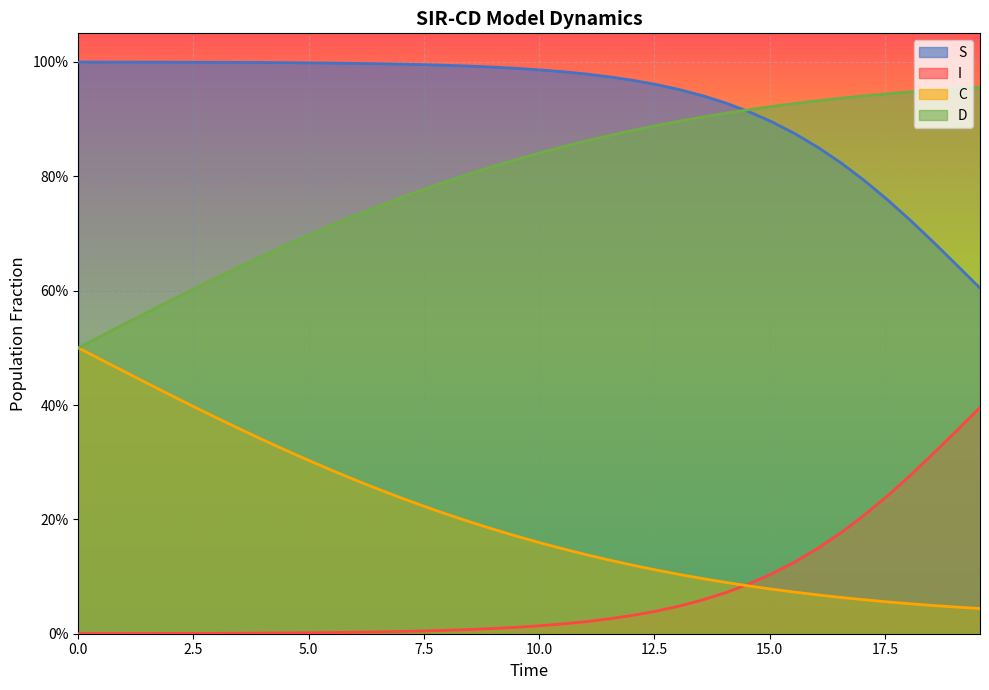

What is the label of the 22nd point from the left?

10.535117056856187